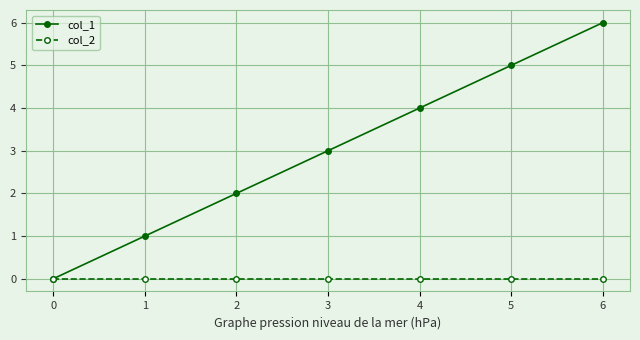

What is the difference between the maximum and minimum values in the col_1 series?

6